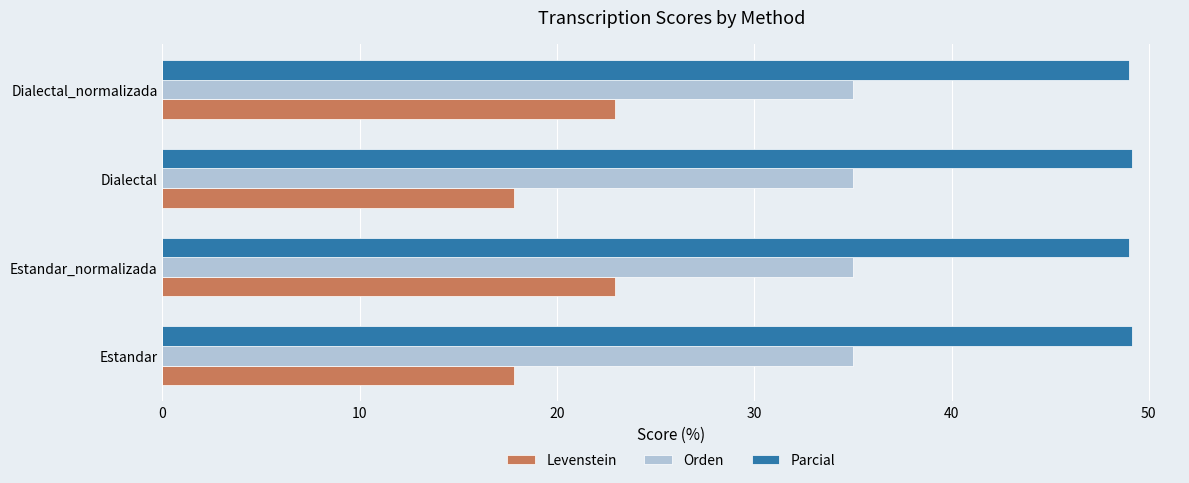

What is the total value across all series at Estandar?

101.9